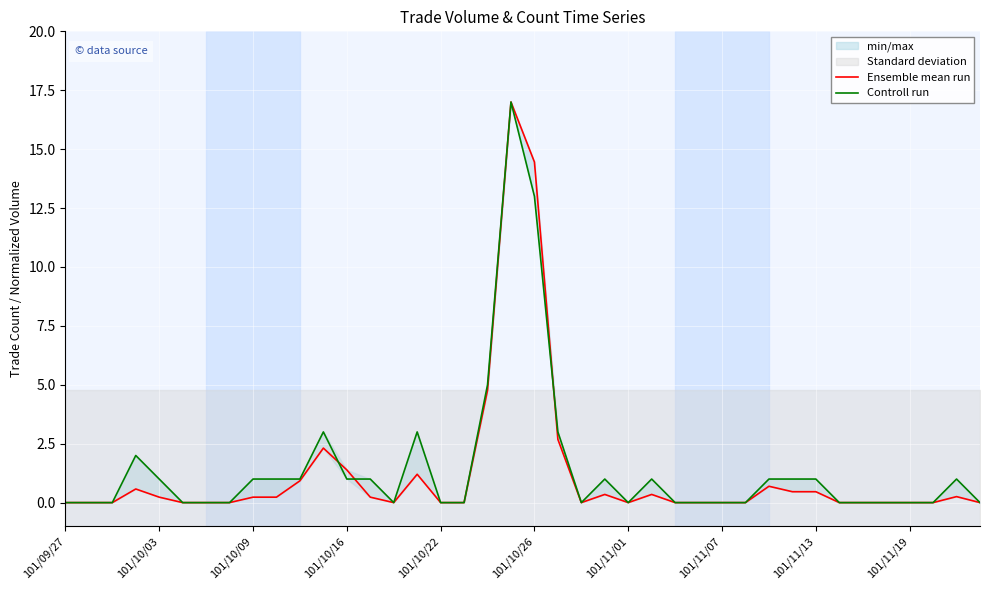

After their last crossing, which series has the higher values: Controll run or Ensemble mean run?

Controll run